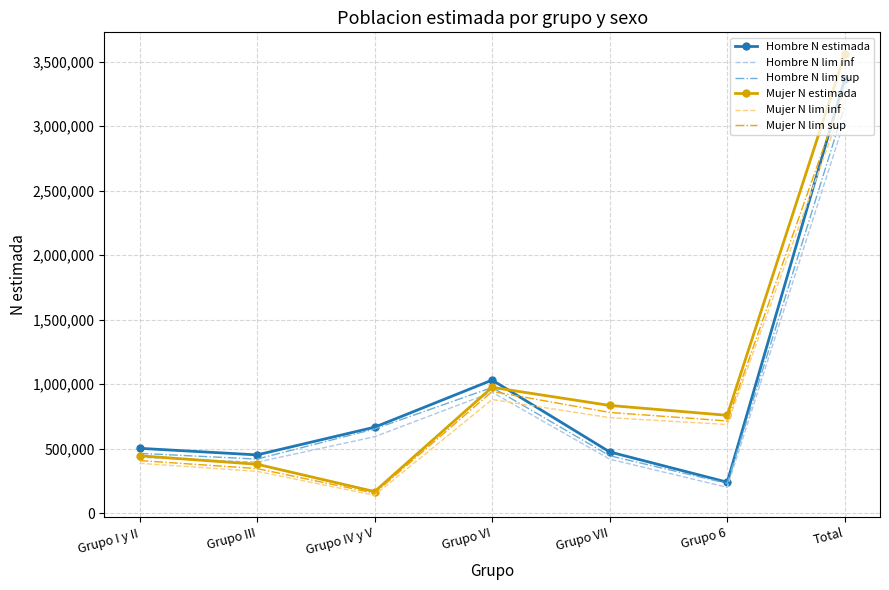

The Hombre N lim sup series shows 367680 at Grupo 6. True or false?

False